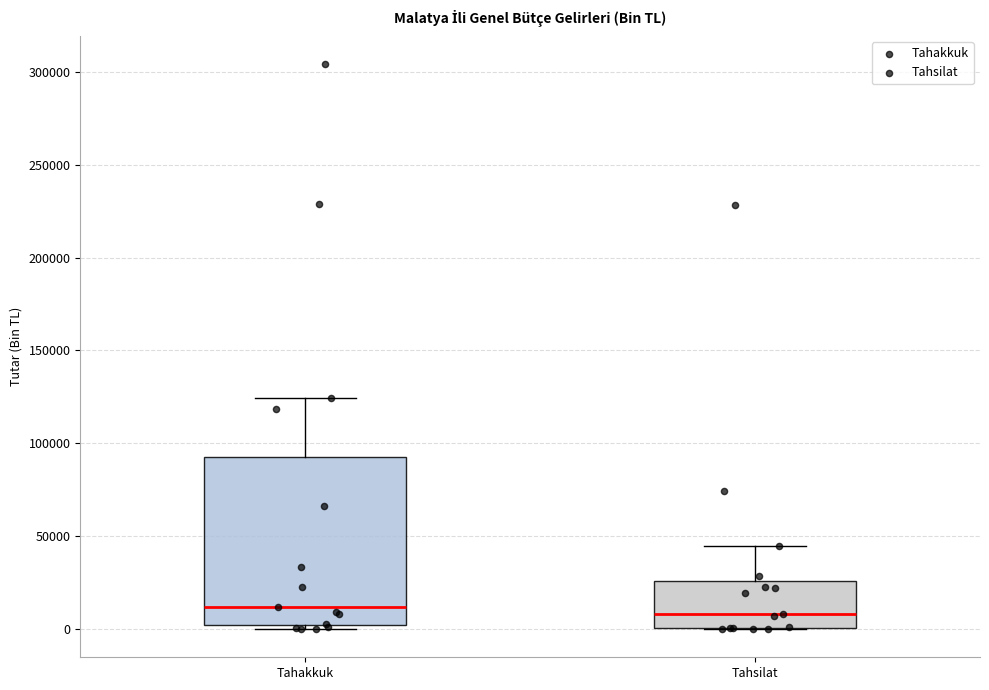

Where does the upper whisker of the box for Tahakkuk end on the y-axis? The values are not printed on the chart, so give them approximately, as read against the axis.

125000